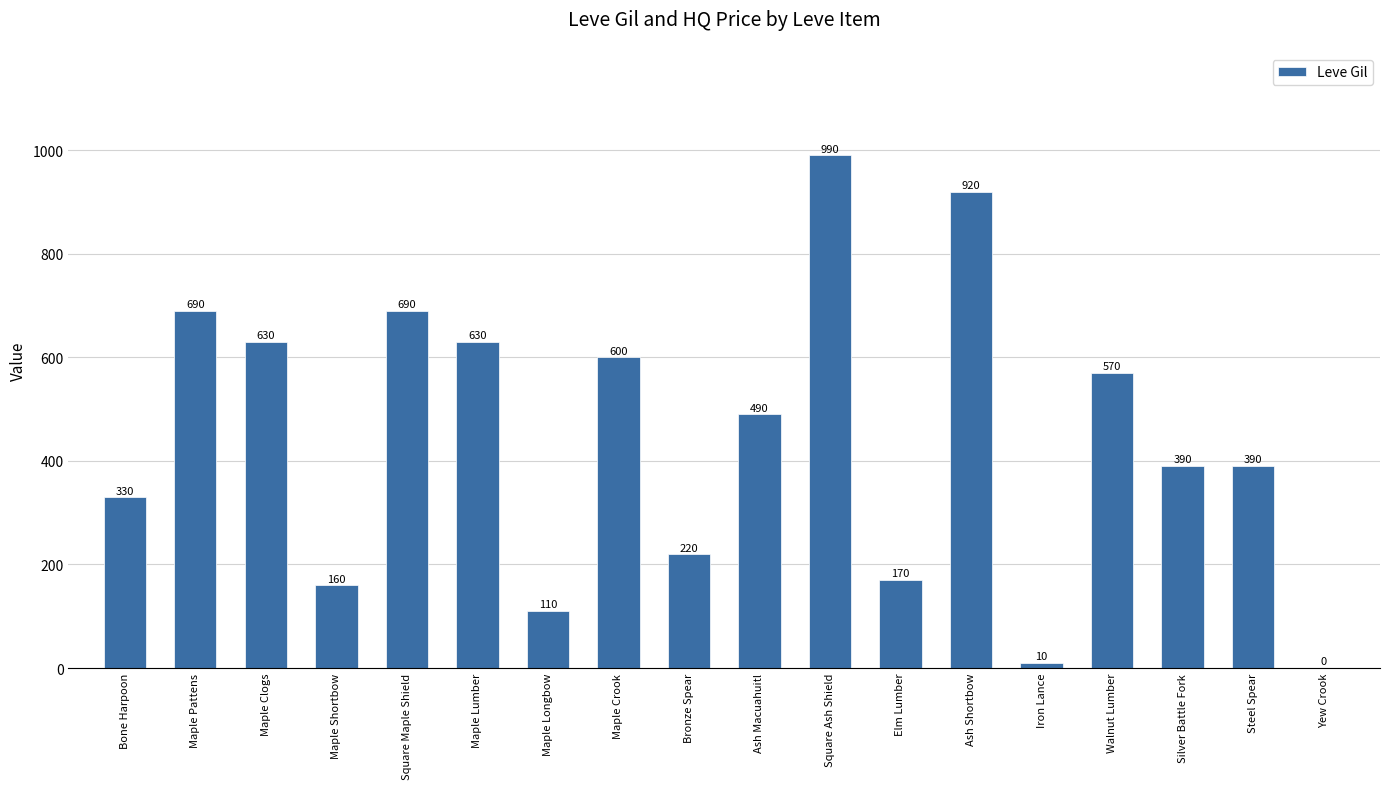

Read the value at Steel Spear, to the nearest 50.

400